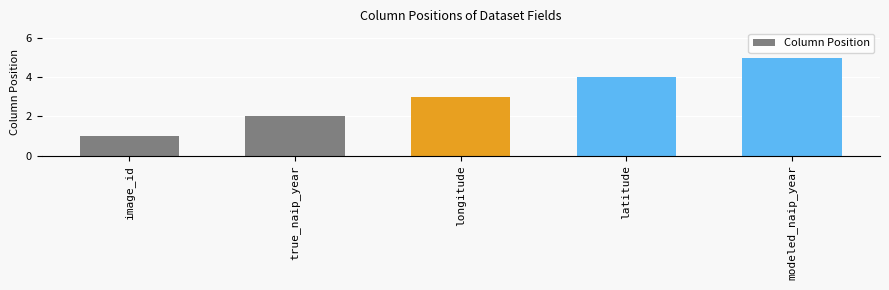

Is it true that the value at modeled_naip_year is 5?

True